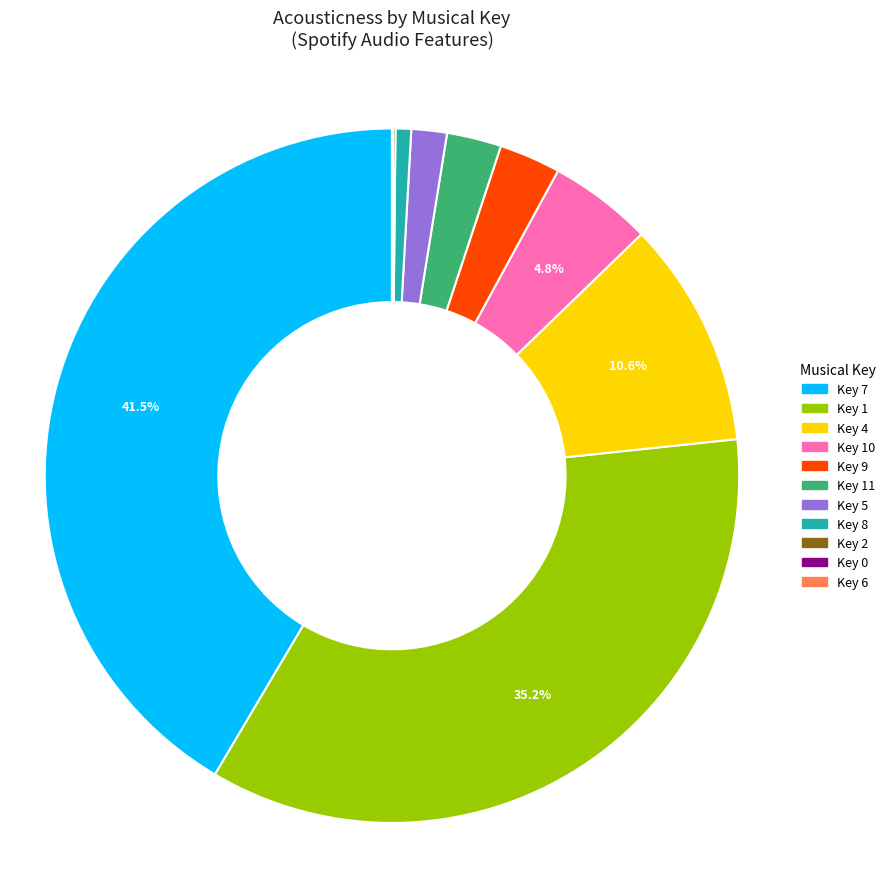

Is there a majority slice in this chart?

No